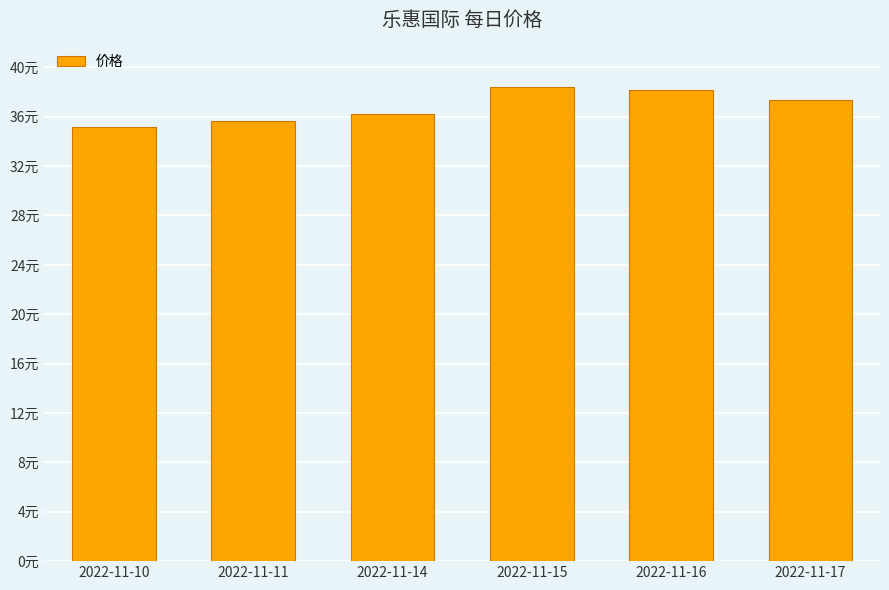

Does the chart contain any negative values?

No